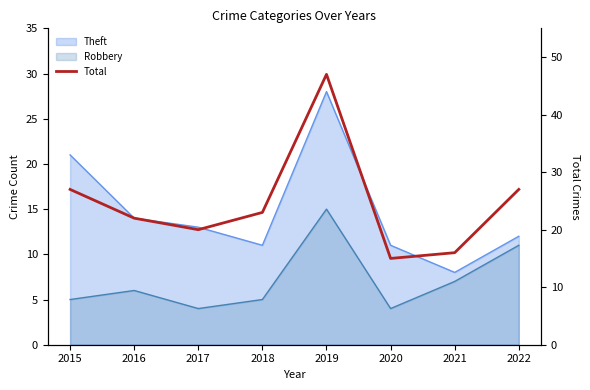

The chart shows a value of 27 at 2022. True or false?

True